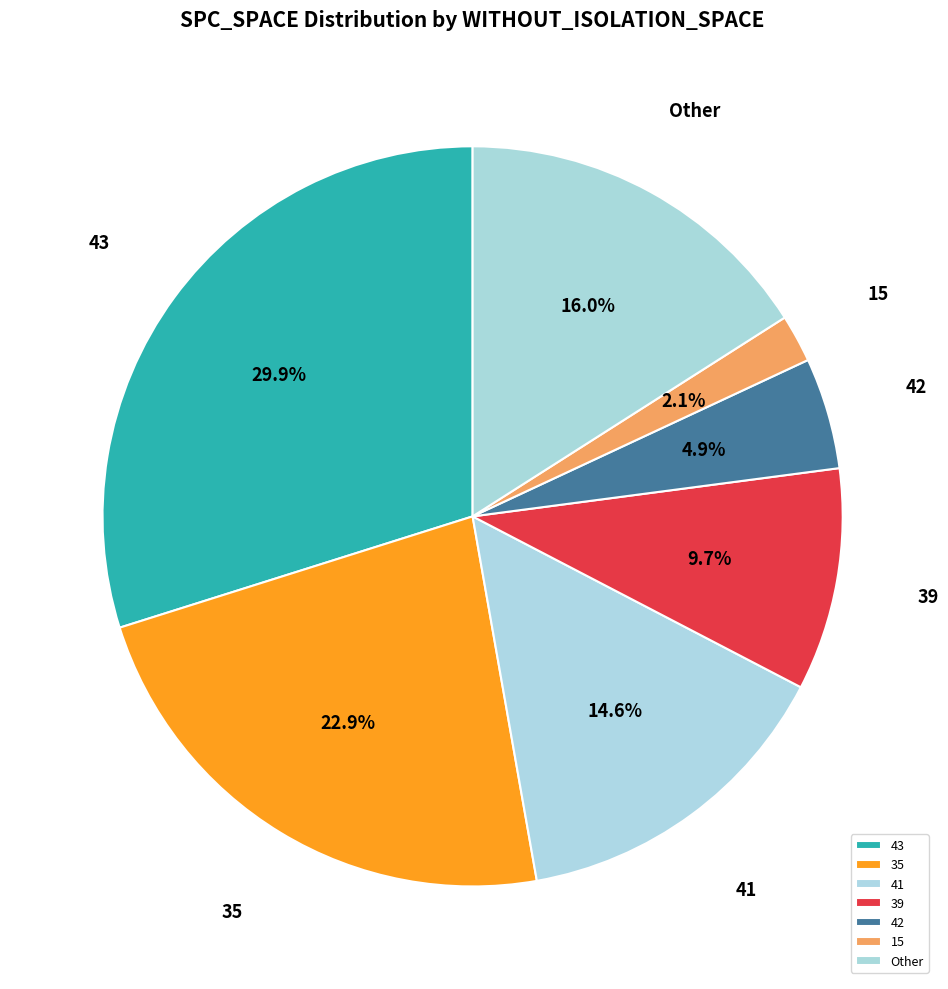

What is the largest slice in the pie chart?

43